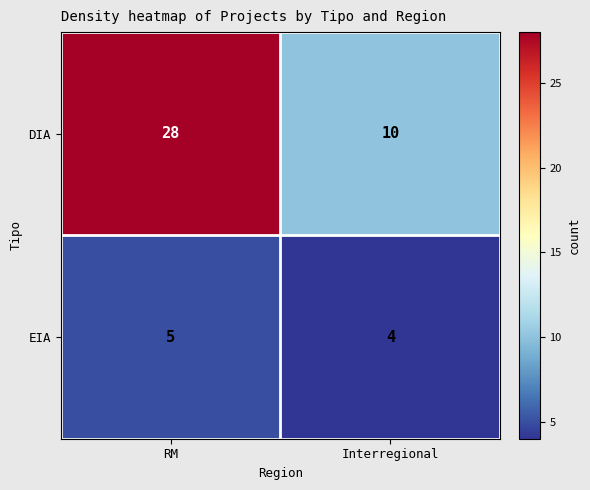

What is the sum of all EIA values?

9